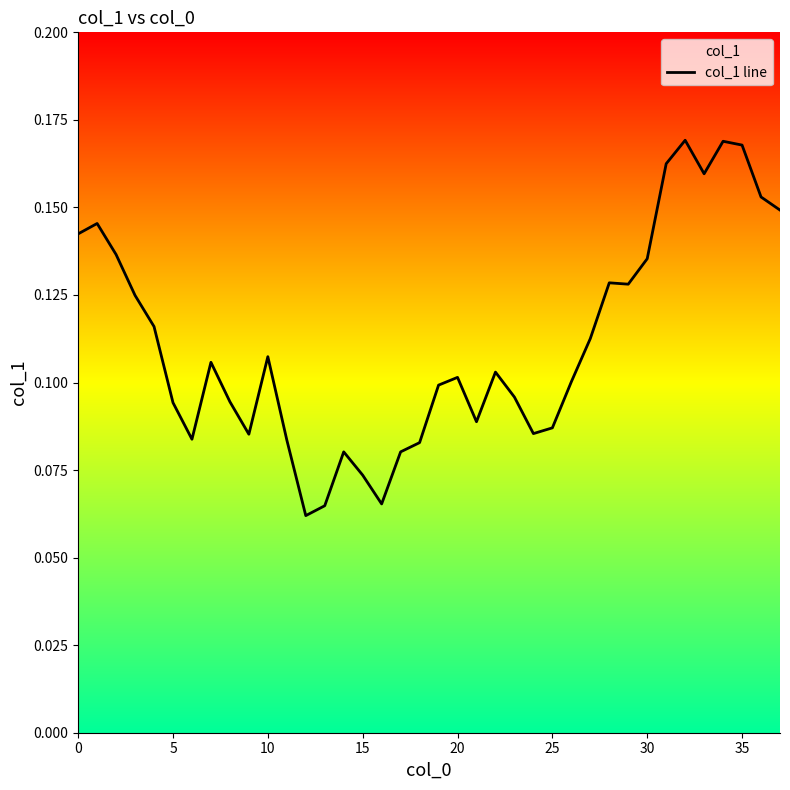

The chart shows a value of 0.1 at 20. True or false?

True